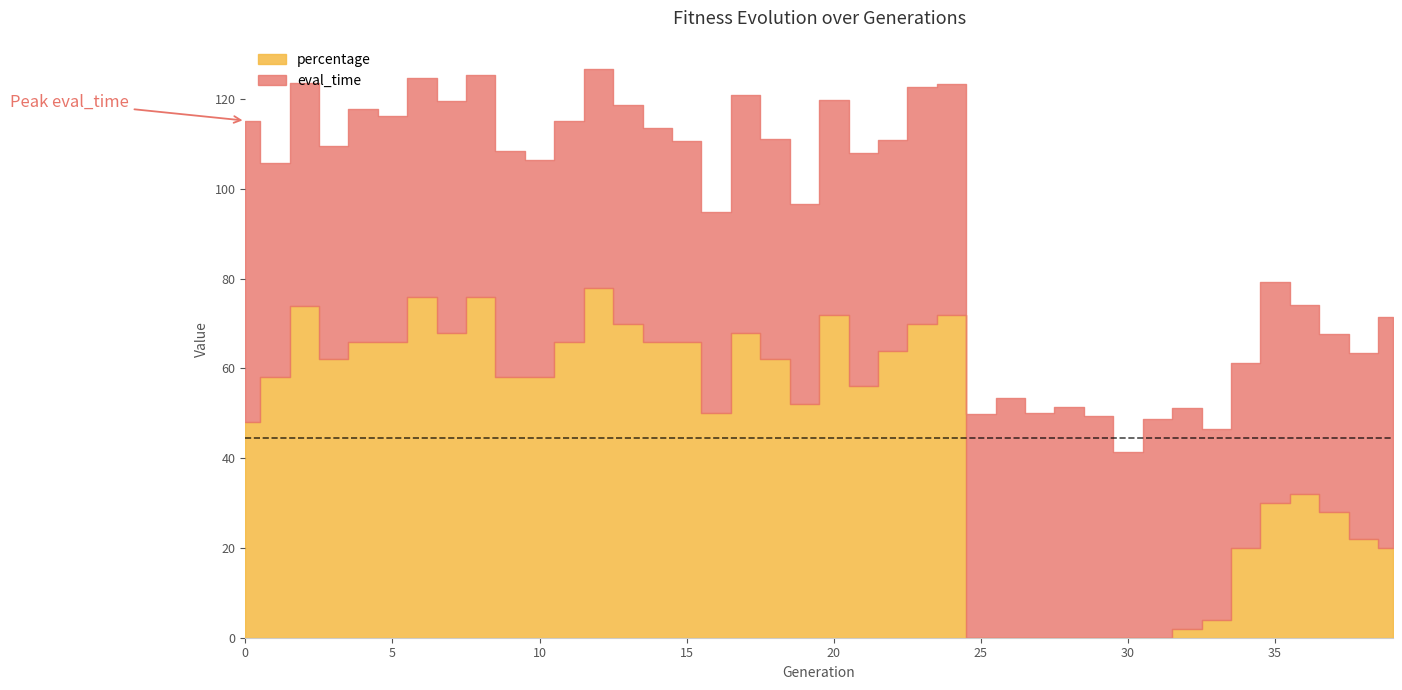

How many data points does each series have?

40